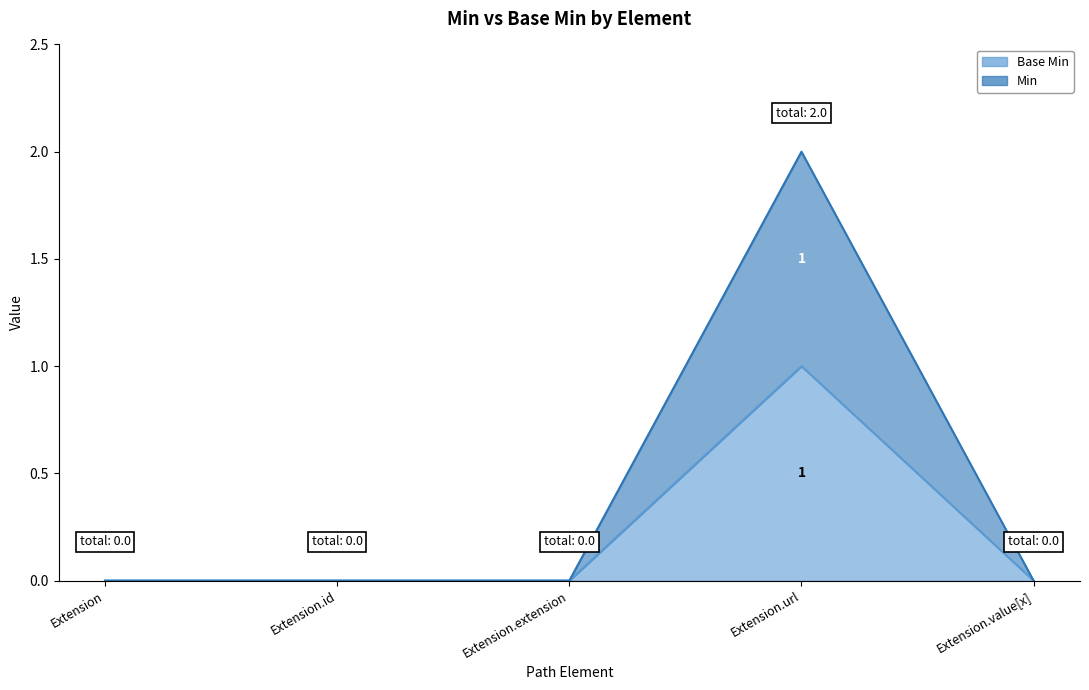

Where is the first local maximum for Base Min?

Extension.url